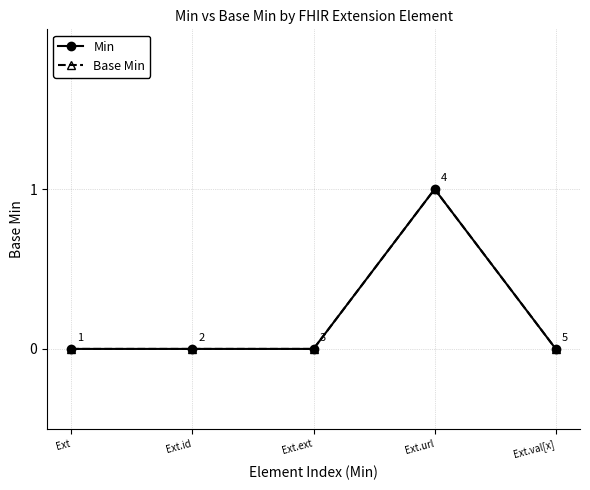

Does the chart have visible grid lines?

Yes